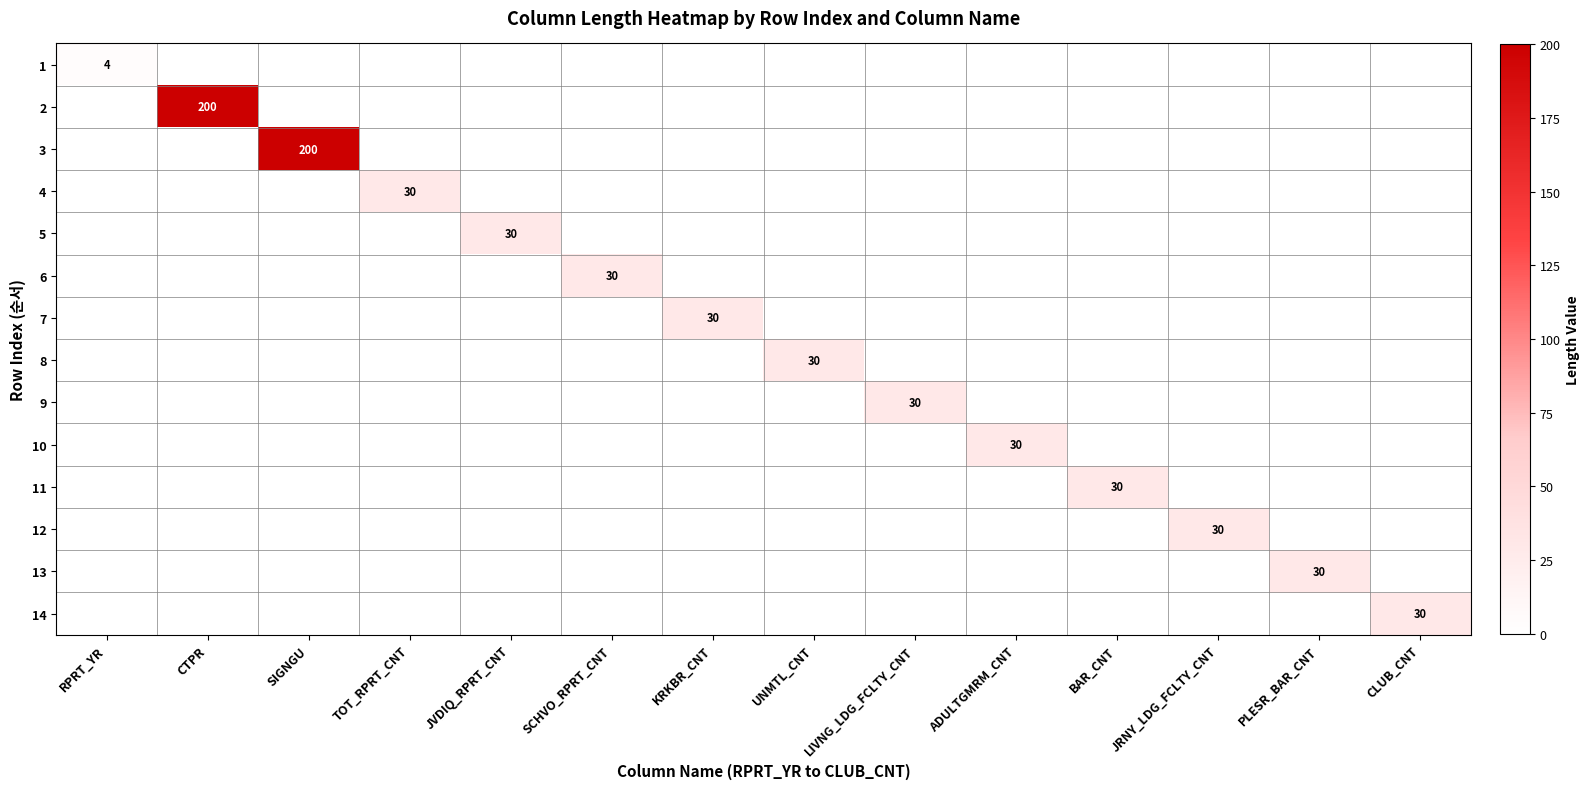

Rank the series at UNMTL_CNT from highest to lowest value.

8, 1, 2, 3, 4, 5, 6, 7, 9, 10, 11, 12, 13, 14